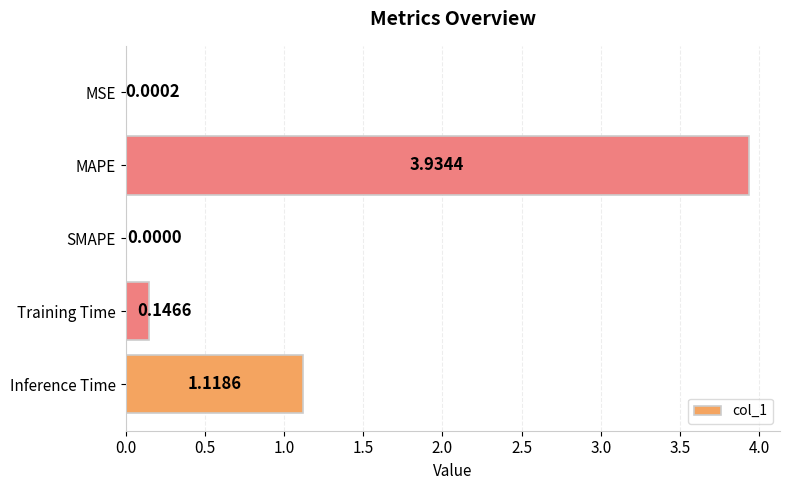

Which label corresponds to the largest value in the chart?

MAPE